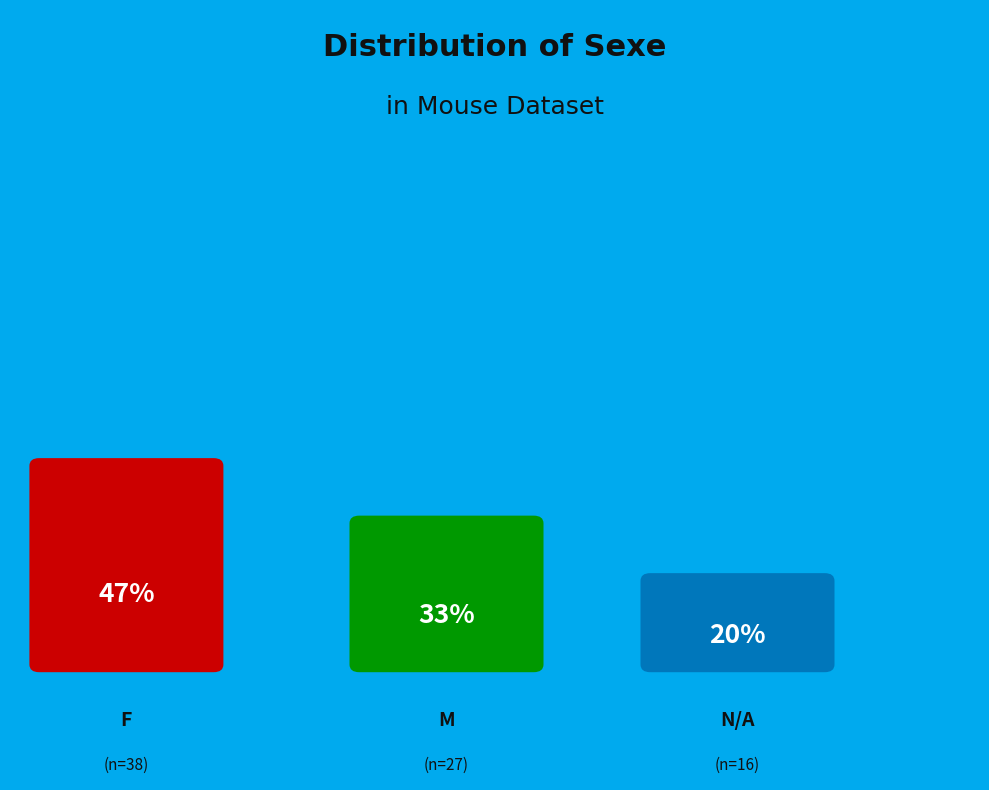

Is it true that M is 33% of the pie?

True